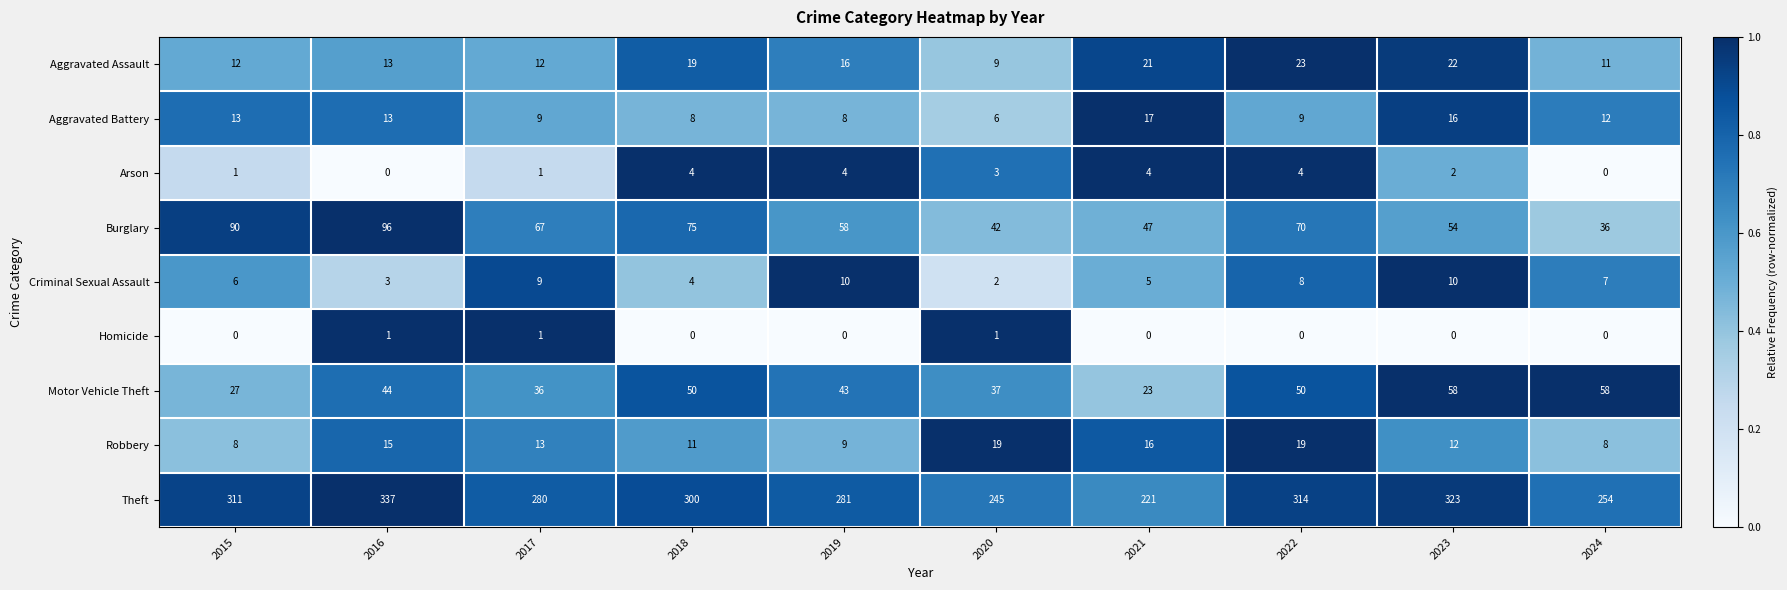

What is the difference between the maximum and minimum values in the Arson series?

4